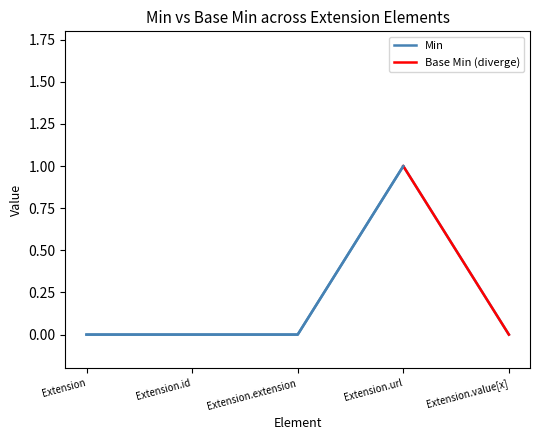

Count the values in the range 0 to 1.

5